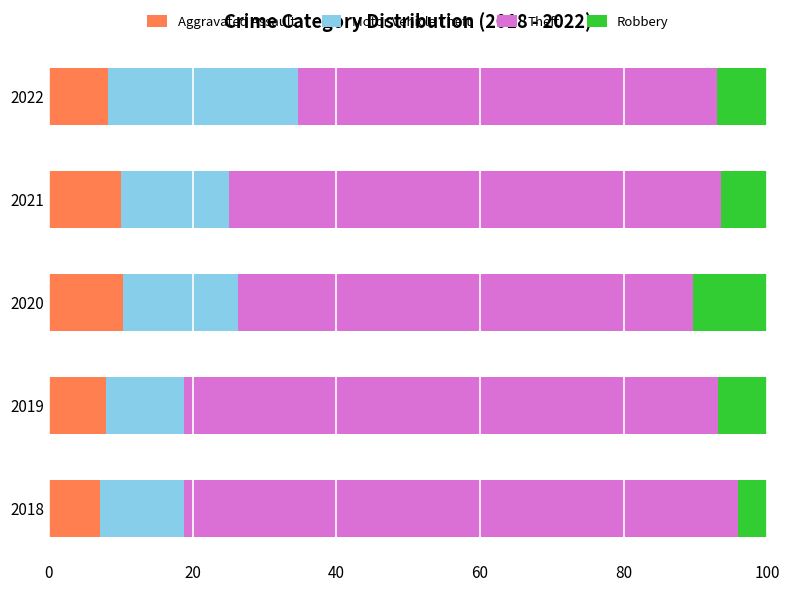

True or false: Aggravated Assault has a value of 15.9 at 2020.

False